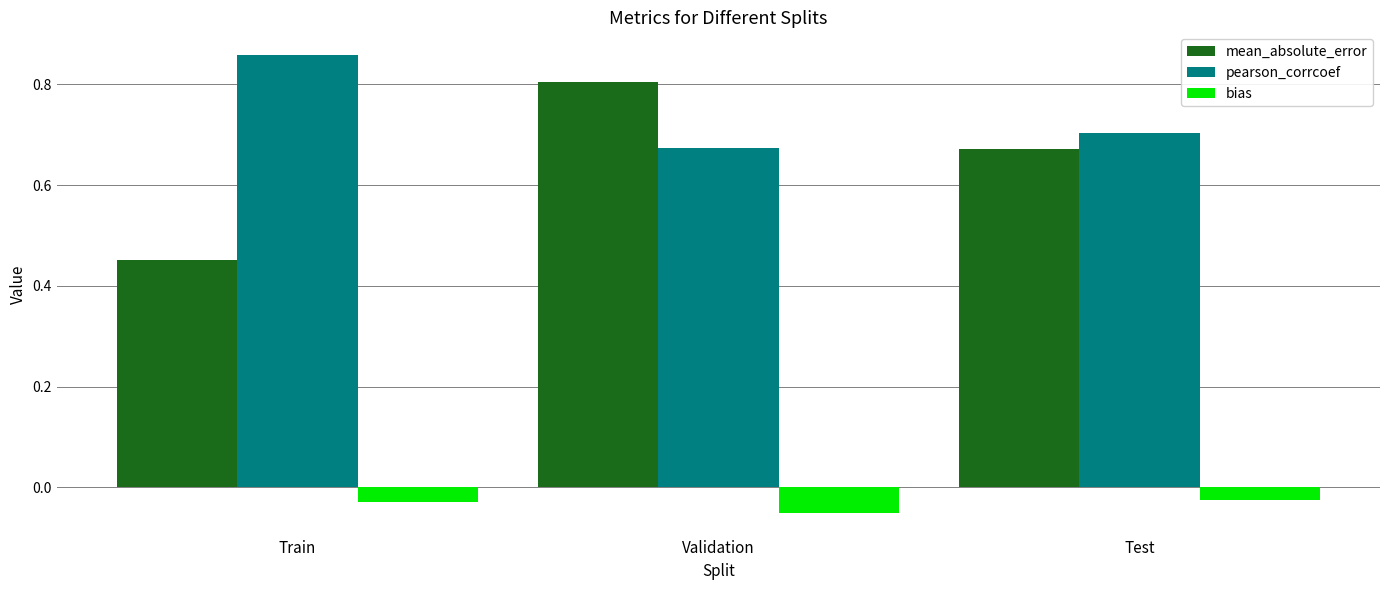

The mean_absolute_error series shows 0.4 at Test. True or false?

False